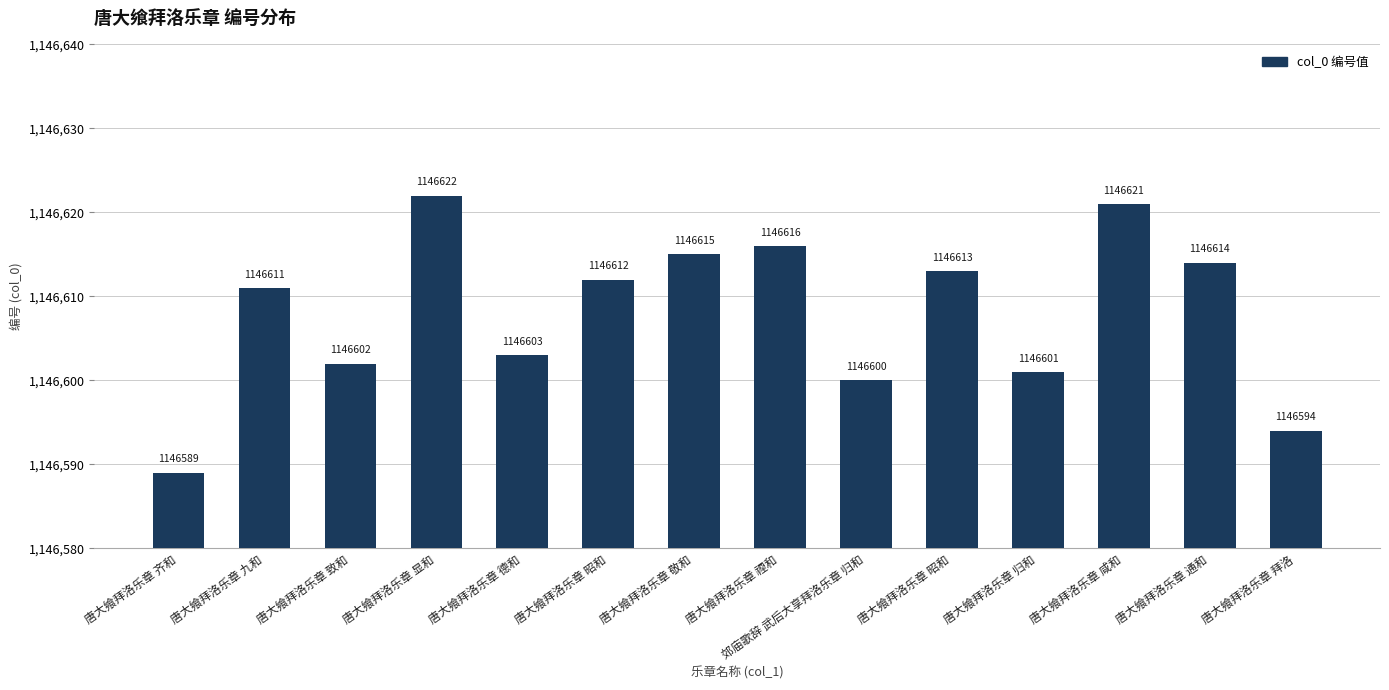

List the labels in order of value, largest first.

唐大飨拜洛乐章 显和, 唐大飨拜洛乐章 咸和, 唐大飨拜洛乐章 禋和, 唐大飨拜洛乐章 敬和, 唐大飨拜洛乐章 通和, 唐大飨拜洛乐章 昭和, 唐大飨拜洛乐章 昭和, 唐大飨拜洛乐章 九和, 唐大飨拜洛乐章 德和, 唐大飨拜洛乐章 致和, 唐大飨拜洛乐章 归和, 郊庙歌辞 武后大享拜洛乐章 归和, 唐大飨拜洛乐章 拜洛, 唐大飨拜洛乐章 齐和